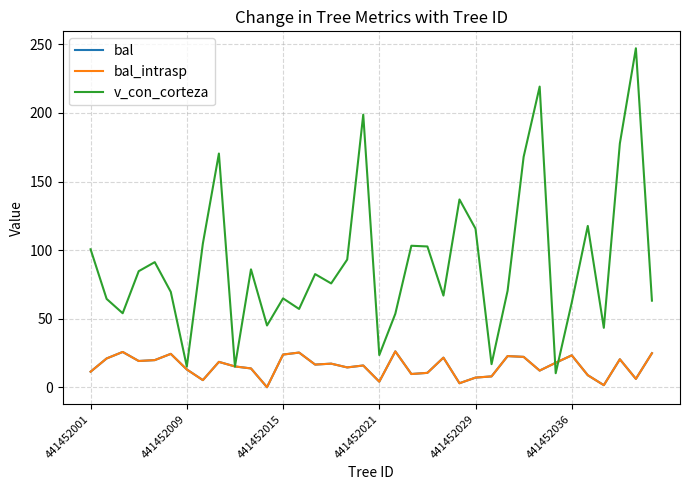

At how many categories does at least one series exceed 184?

3